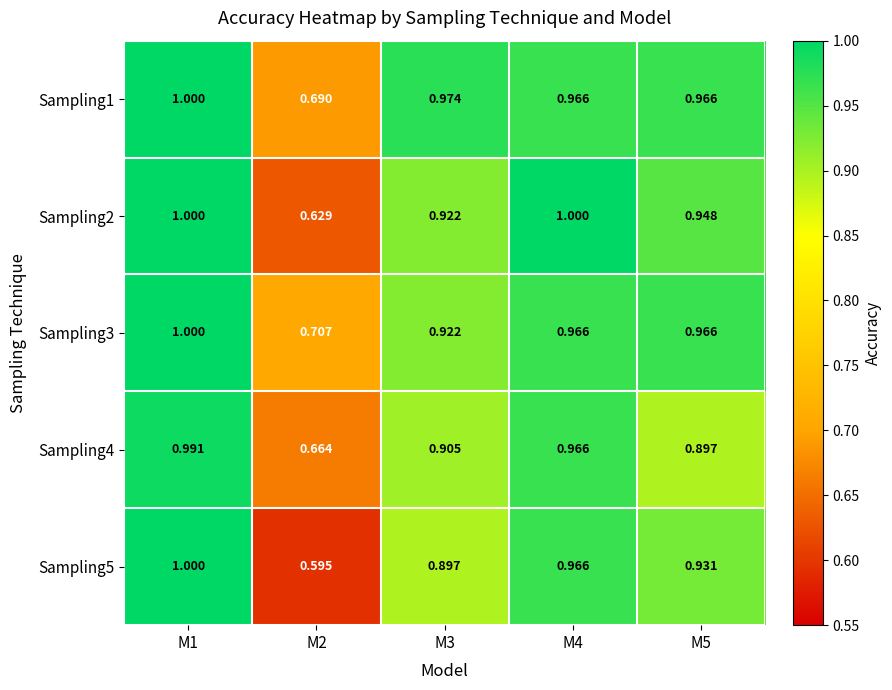

Is the value of Sampling5 at M5 greater than the value of Sampling2 at M3?

Yes